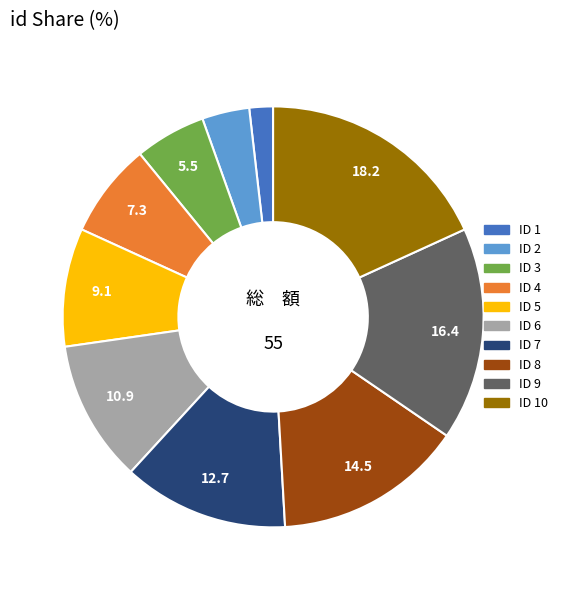

Does any single category account for the majority?

No